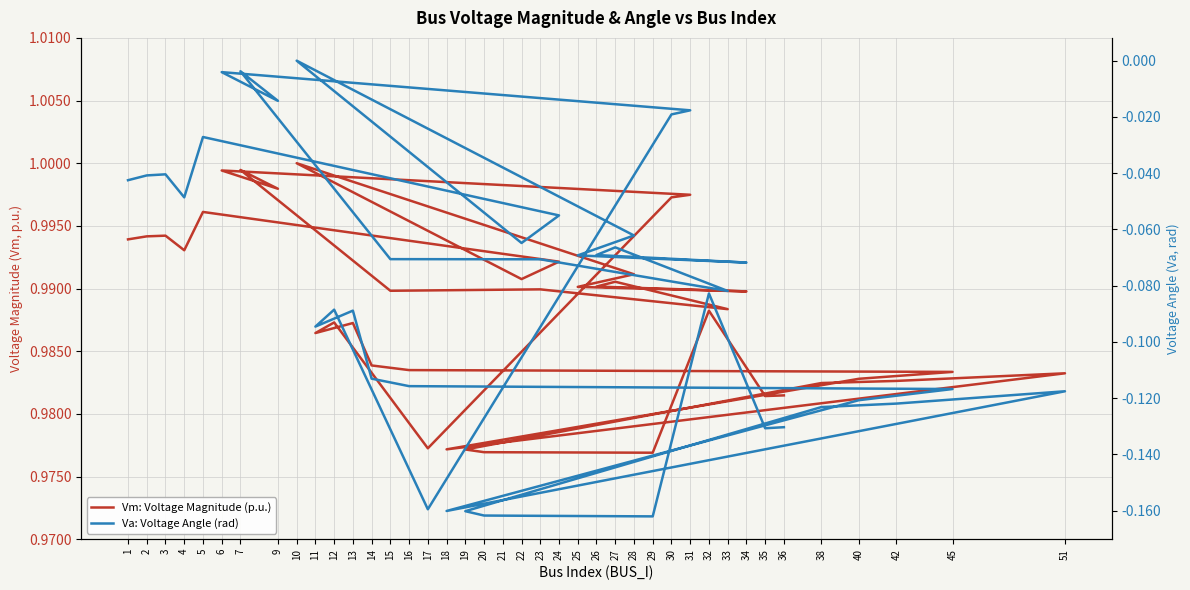

What is the total value across all series at 2?

1.0